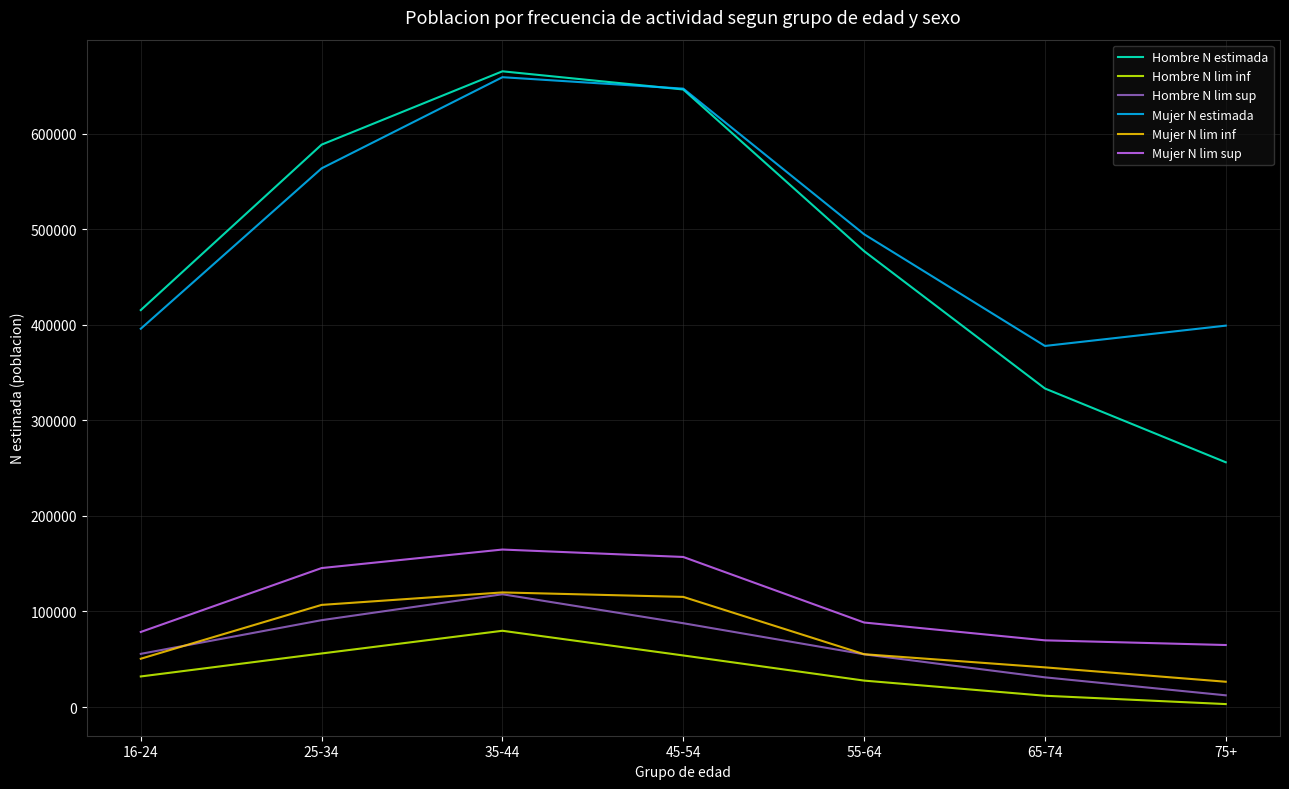

Where is Hombre N estimada nearest to the value 460572?

55-64